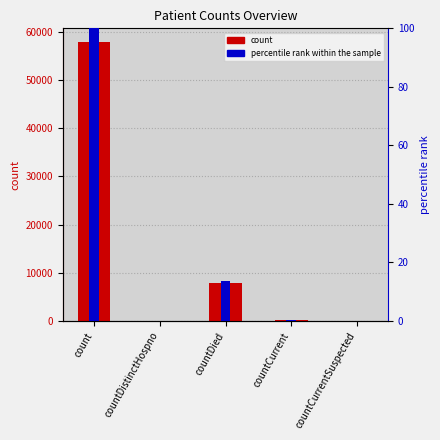

At which category is the sum across all series the highest?

count